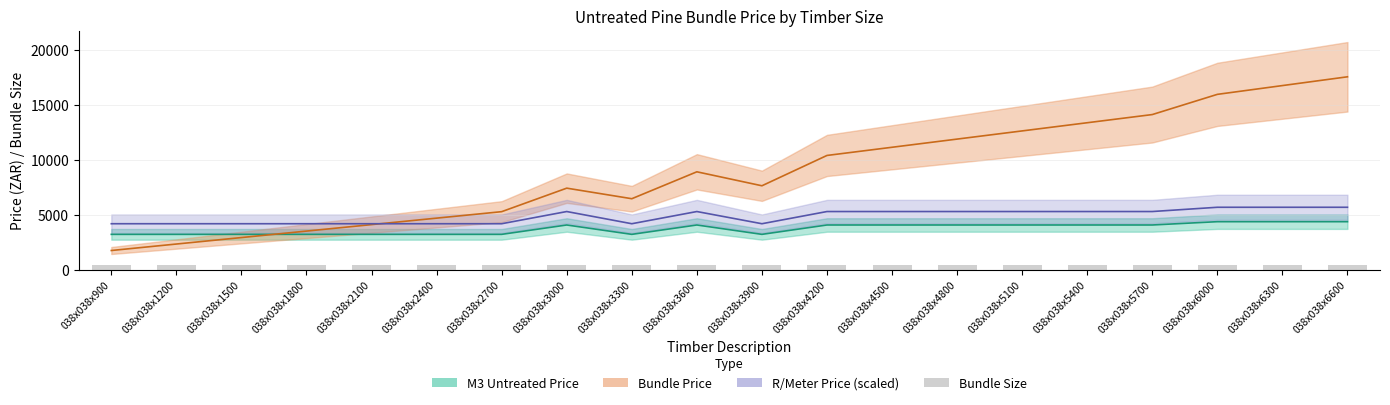

Is the value of Bundle Size at 038x038x1200 greater than the value of M3 Untreated Price at 038x038x1500?

No